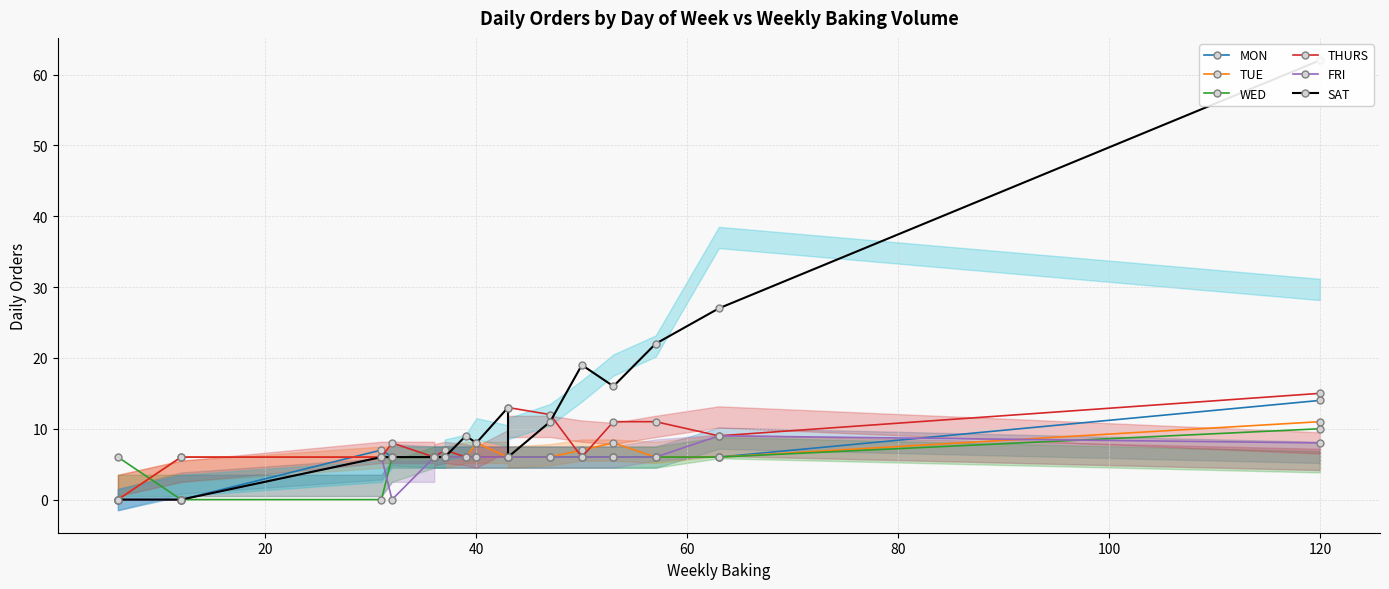

How many data points in WED are less than 6?

2